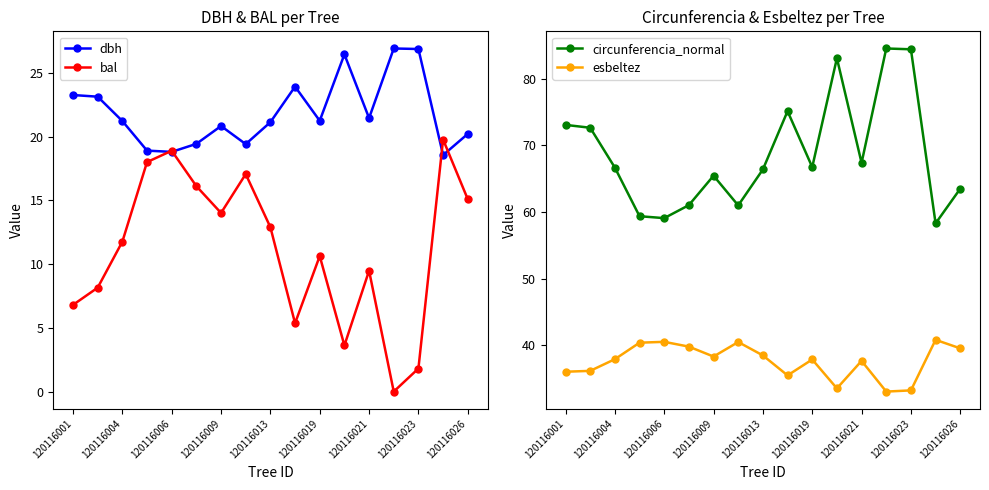

Is this an area chart (filled region under the line)?

No